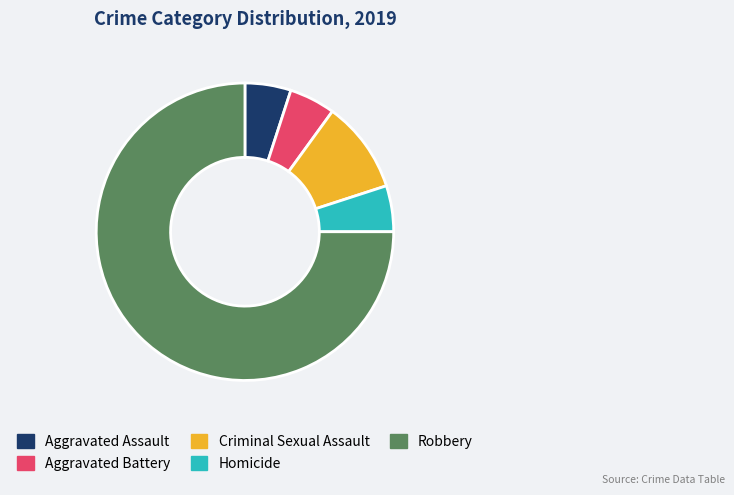

Is it true that Aggravated Assault is 13% of the pie?

False